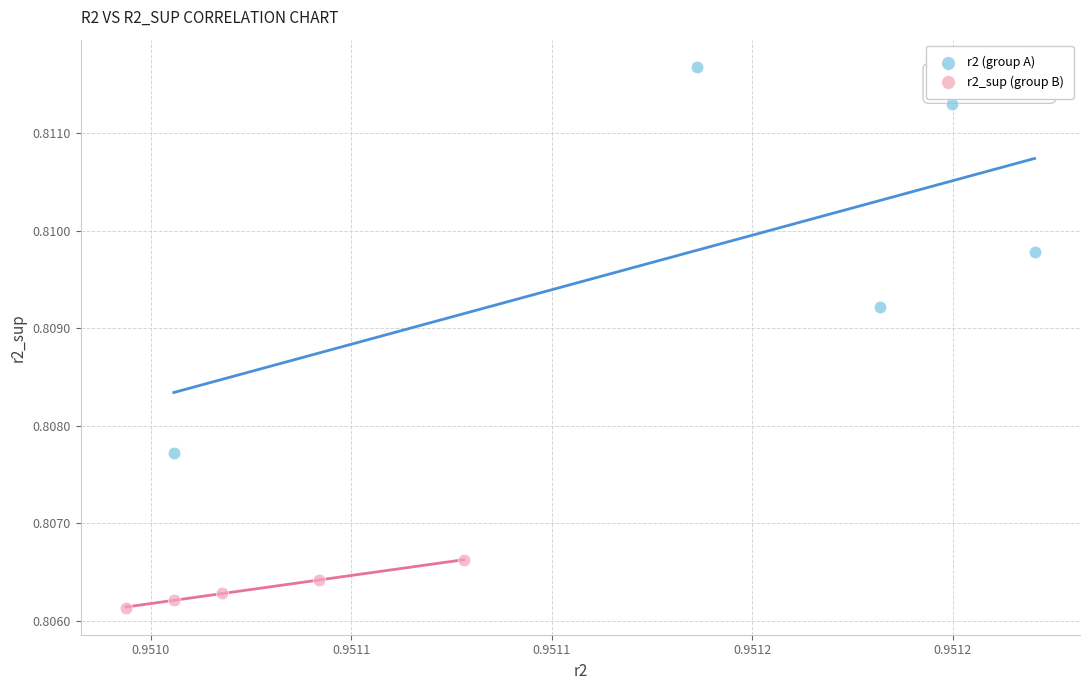

Which series has the largest Y range (max minus min)?

r2 (group A)